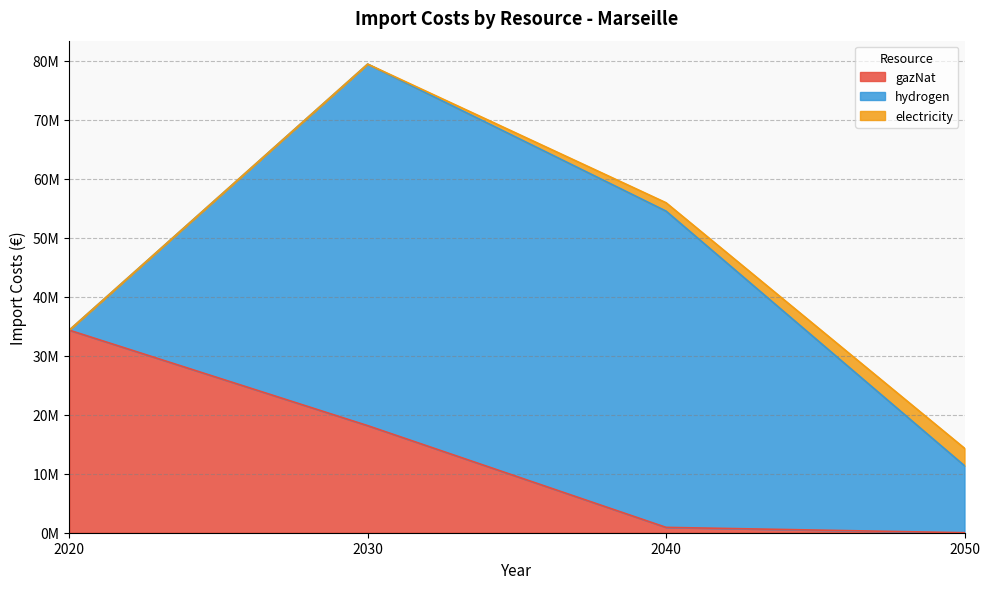

Reading right to left, extract all data points from this chart.

gazNat: 0.0	906821.7	18147041.9	34330520.6
hydrogen: 11352367.5	53592768.7	61269418.9	0.0
electricity: 2960003.9	1418815.3	0.0	0.0
gazBio: 0.0	0.0	0.0	0.0
gaz: 0.0	0.0	0.0	0.0